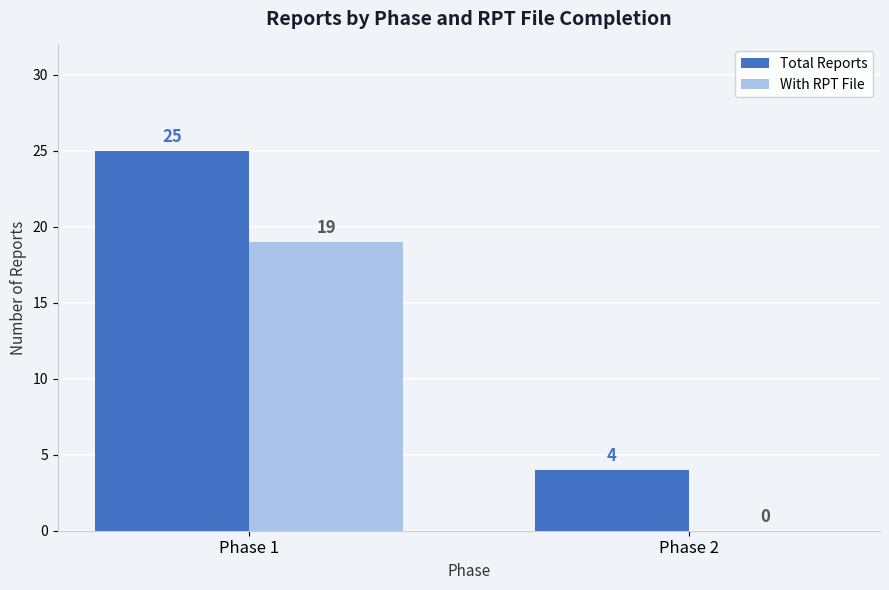

What is the average value of the With RPT File series?

10